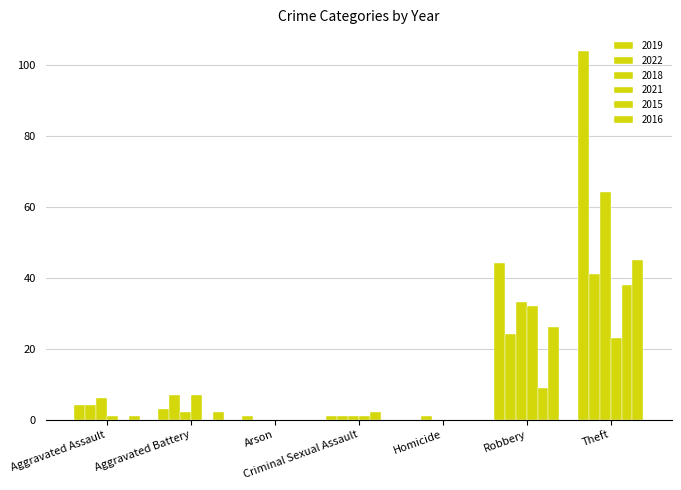

The 2018 series shows 43 at Arson. True or false?

False